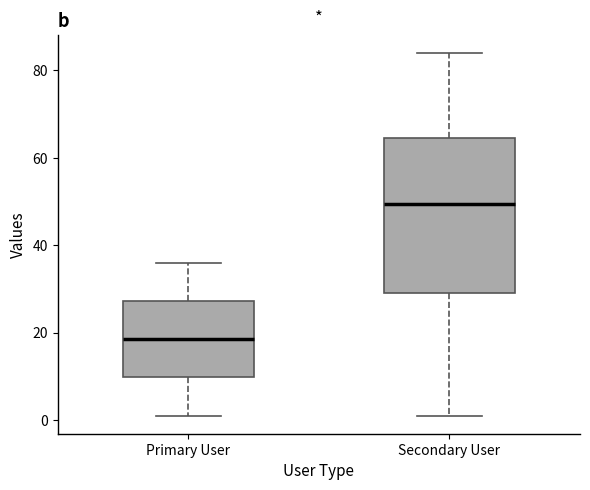

Reading left to right, read every box against the y-axis: the position of its median line, the range the box covers, and the ends of its whiskers. The values are not printed on the chart, so give them approximately, as read against the axis.

Primary User: median 18, box 10 to 28, whiskers 2 to 36
Secondary User: median 50, box 30 to 64, whiskers 2 to 84